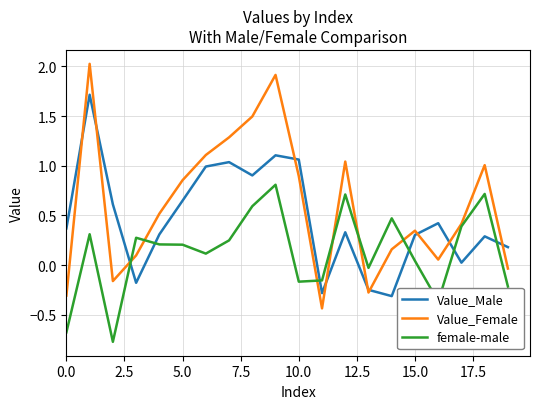

What is the sum of all Value_Male values?

9.3